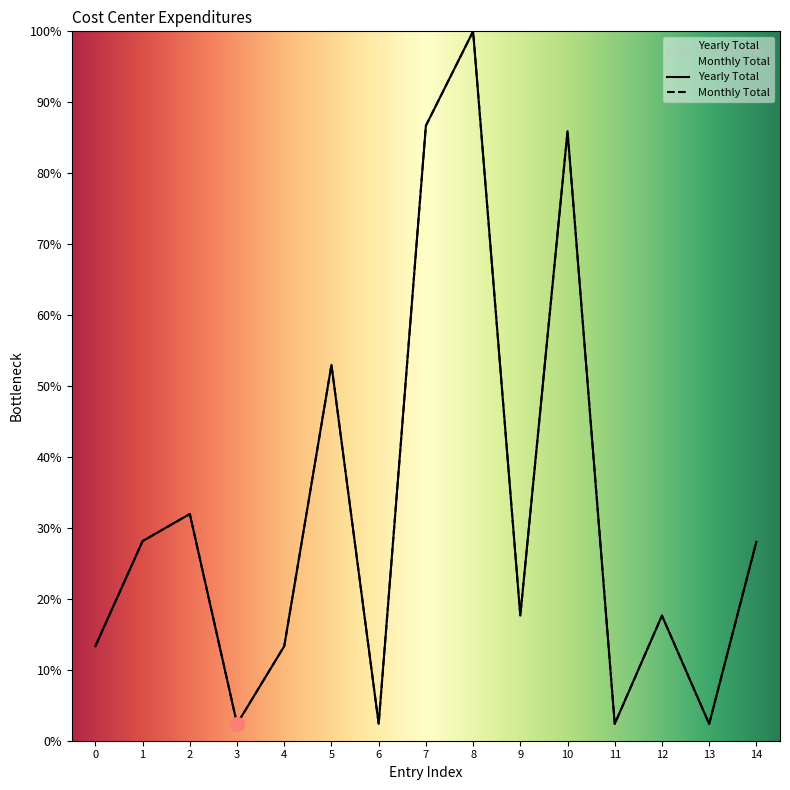

Which series has the widest spread of values?

Yearly Total